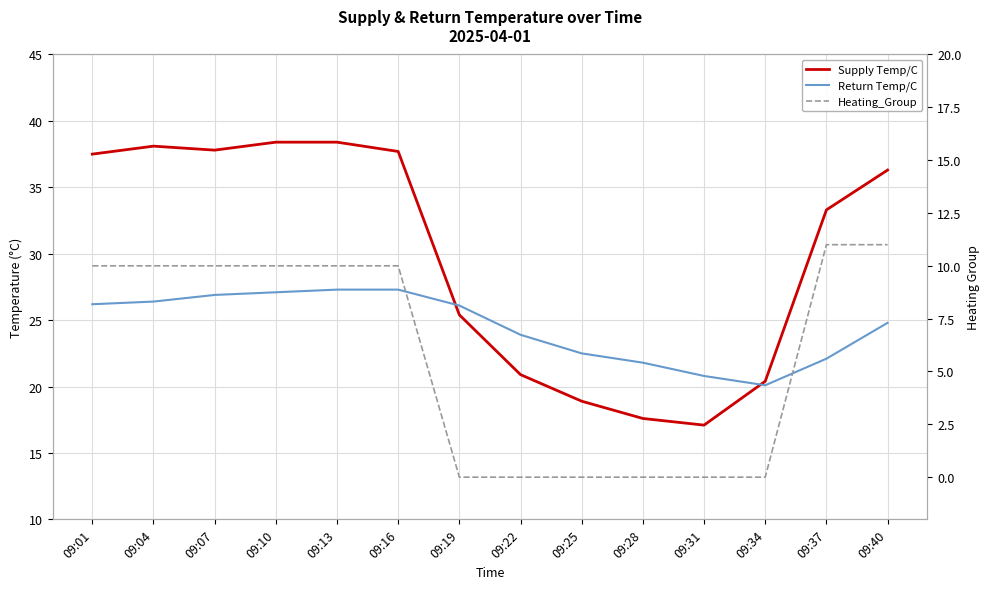

What are all the series names shown in the legend?

Supply Temp/C, Return Temp/C, Heating_Group